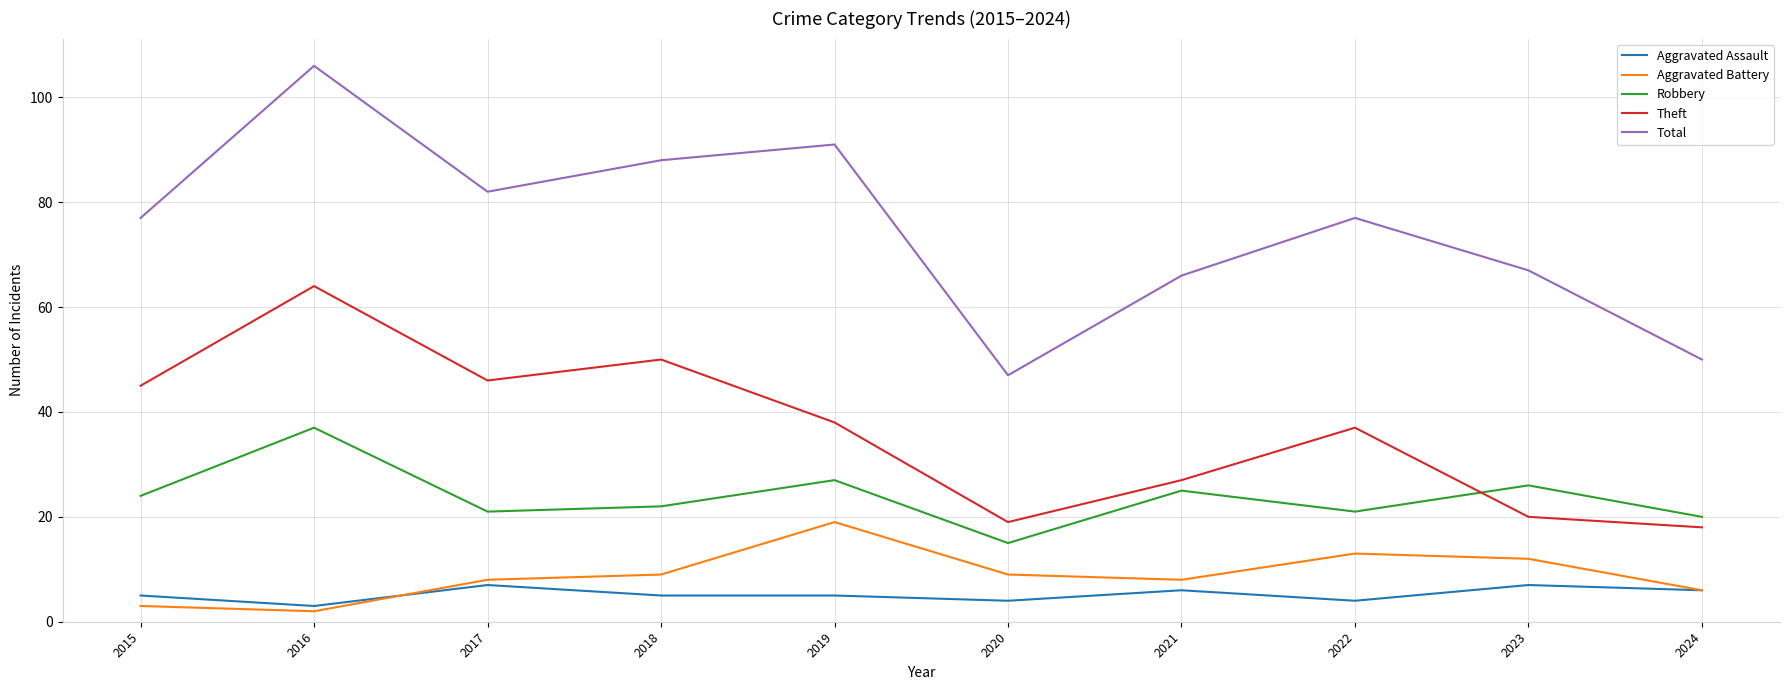

True or false: Aggravated Battery and Robbery intersect in this chart.

False